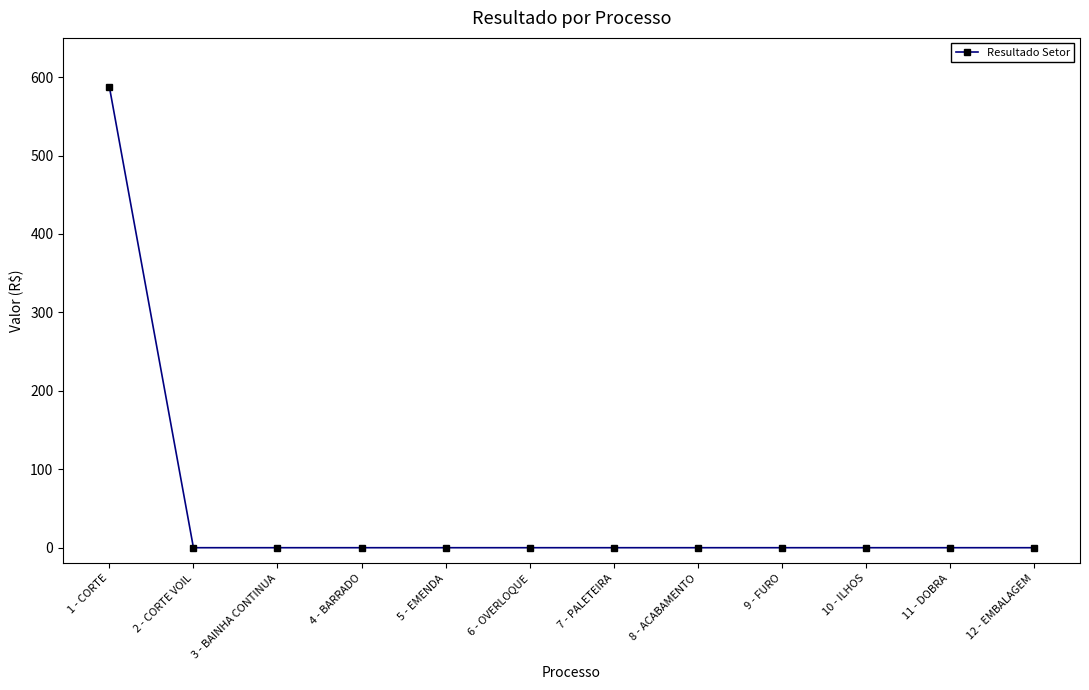

How many data points are above 0?

1